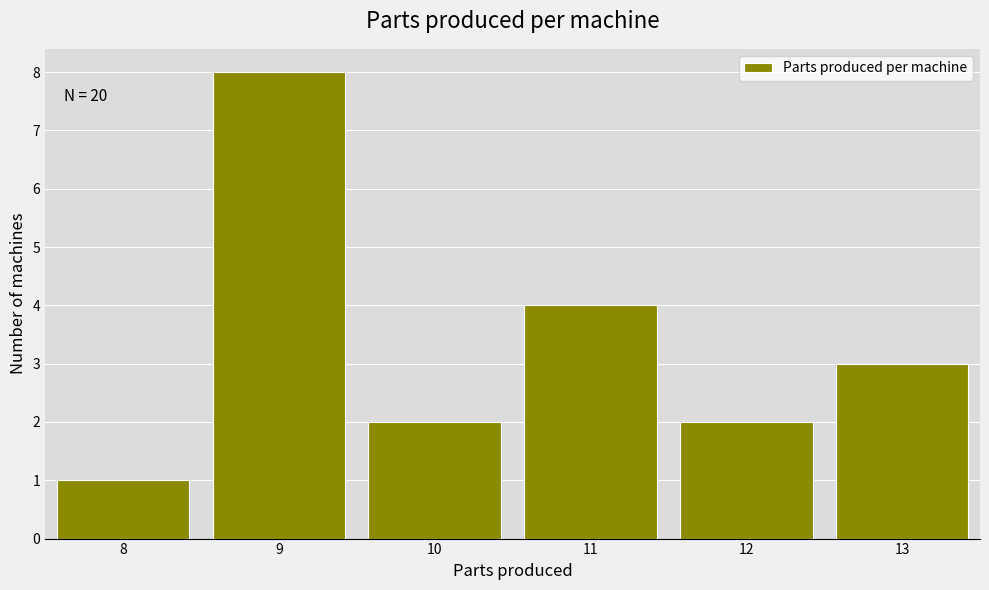

Reading left to right, transcribe all the data shown in this chart.

8=1	9=8	10=2	11=4	12=2	13=3